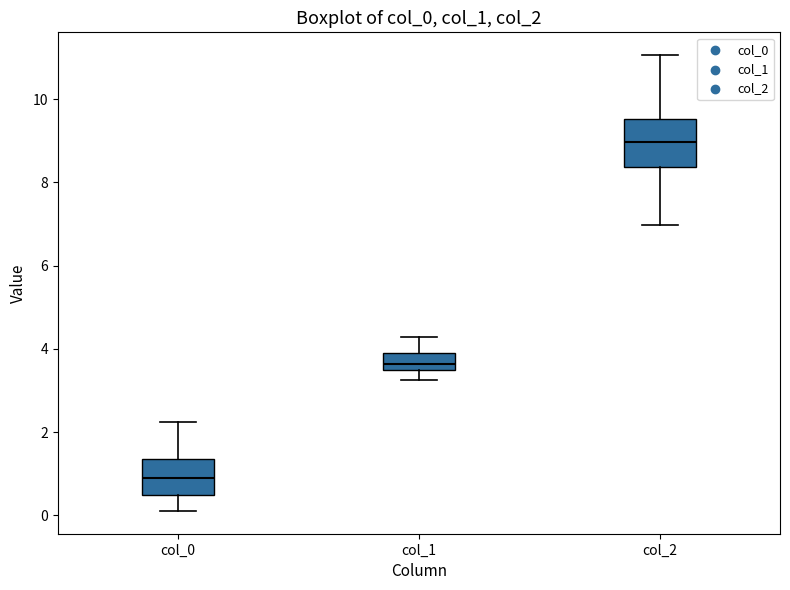

Reading left to right, transcribe this box plot: for each box, give where its median line is, the range the box spans, and where its two whiskers end, as read against the y-axis. The values are not printed on the chart, so give them approximately, as read against the axis.

col_0: median 1.0, box 0.4 to 1.4, whiskers 0.2 to 2.2
col_1: median 3.6, box 3.4 to 4.0, whiskers 3.2 to 4.2
col_2: median 9.0, box 8.4 to 9.6, whiskers 7.0 to 11.0